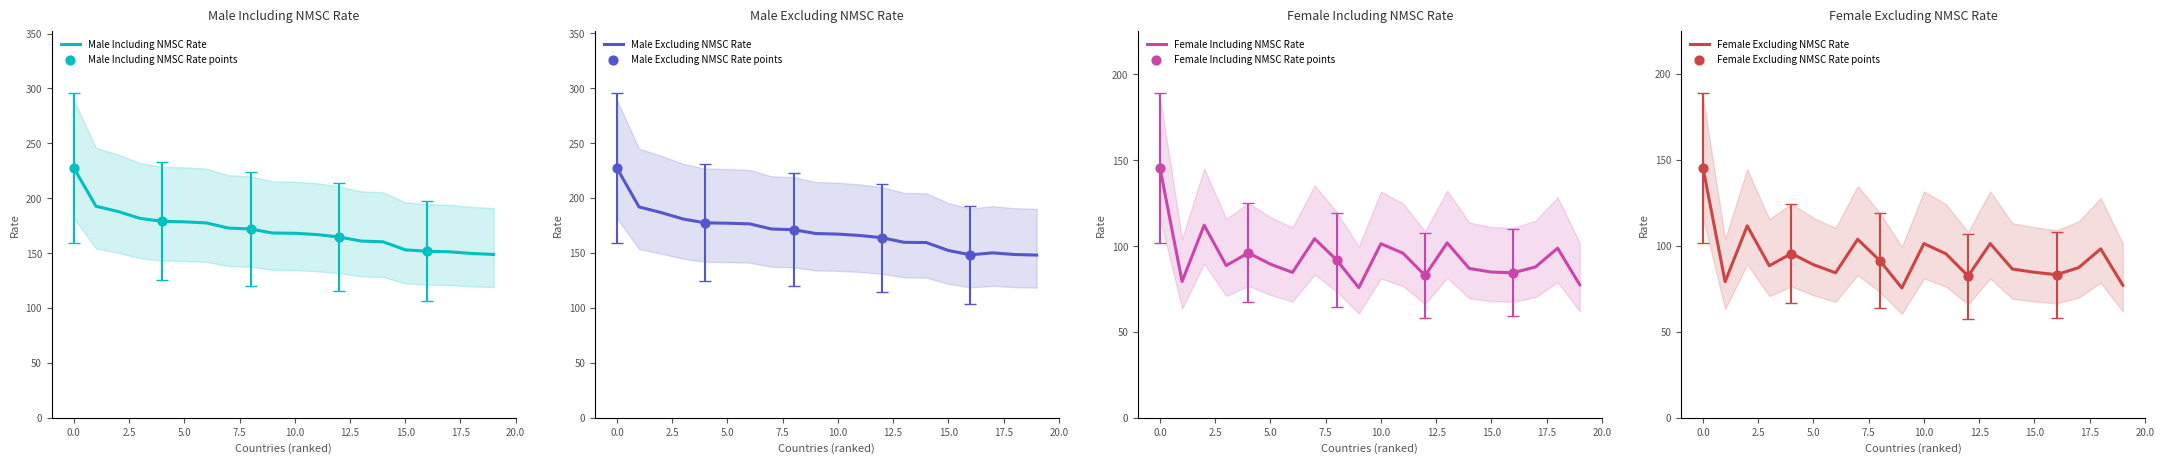

Which series contains the lowest Y value?

Female Excluding NMSC Rate